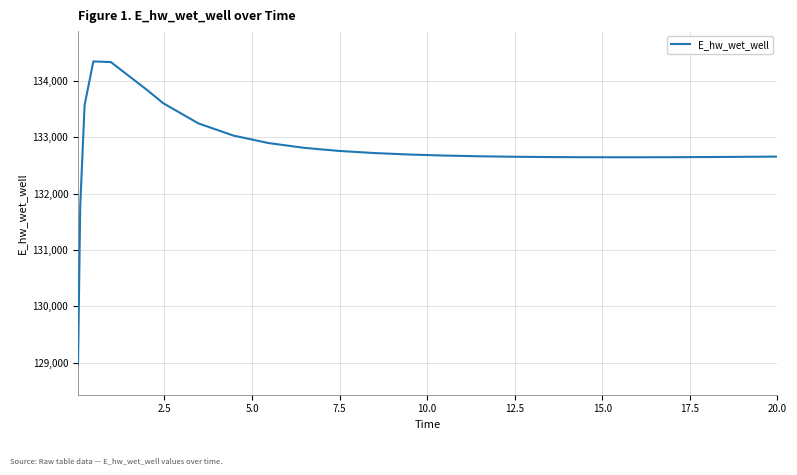

What is the difference between the maximum and minimum values?

5383.1